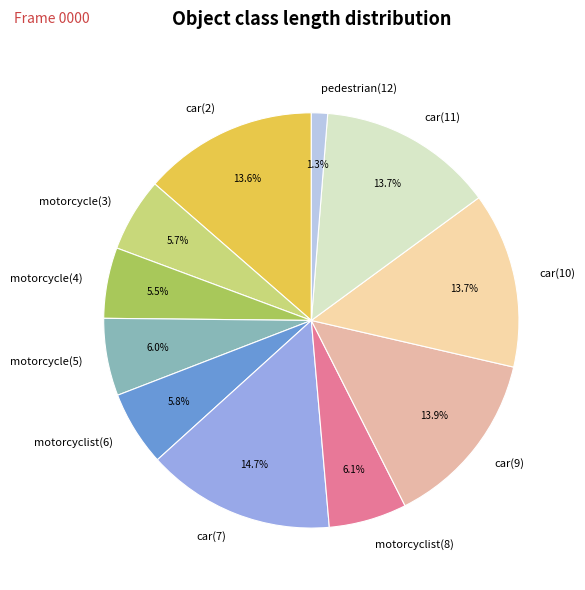

What is the ratio of the value at motorcyclist(6) to the value at motorcyclist(8)?

1.0